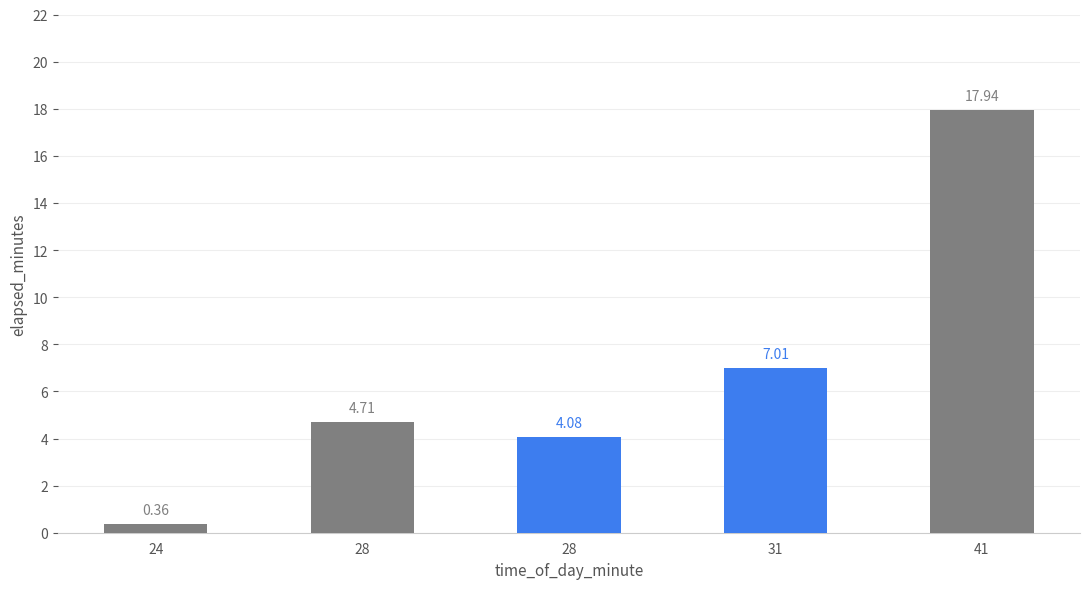

What value does the data have at 28?

4.7